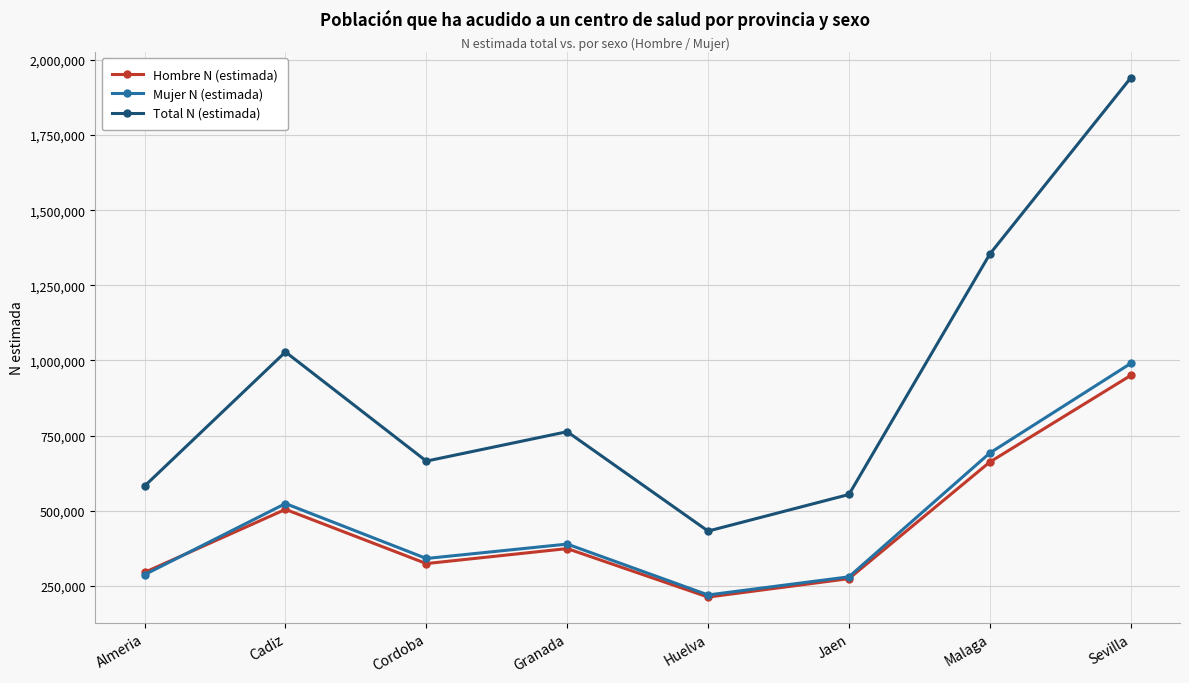

What is the sum of the Total N (estimada) values at Huelva and Granada?

1195142